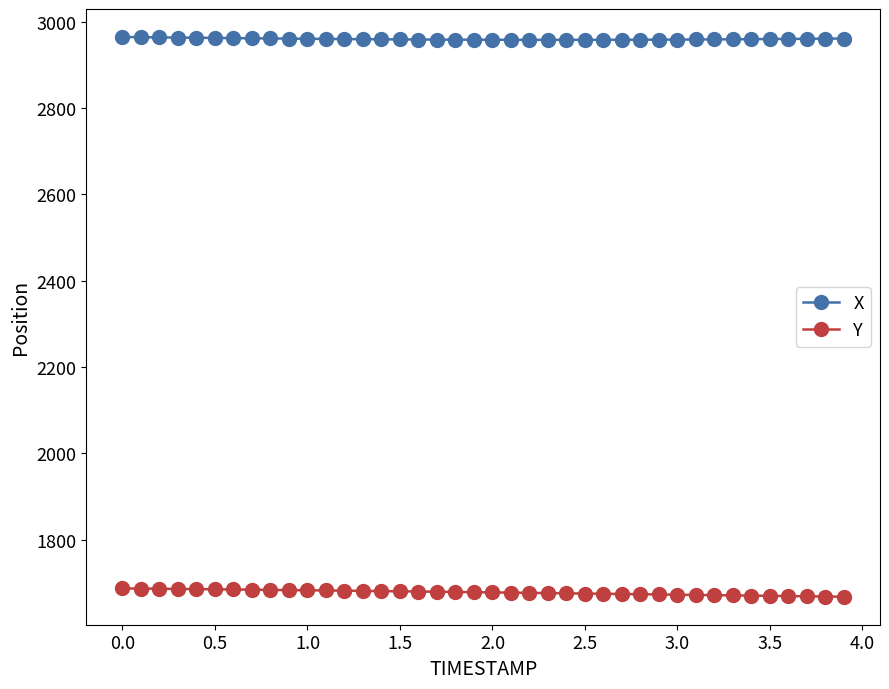

Rank the series by their maximum value, from highest to lowest.

X, Y